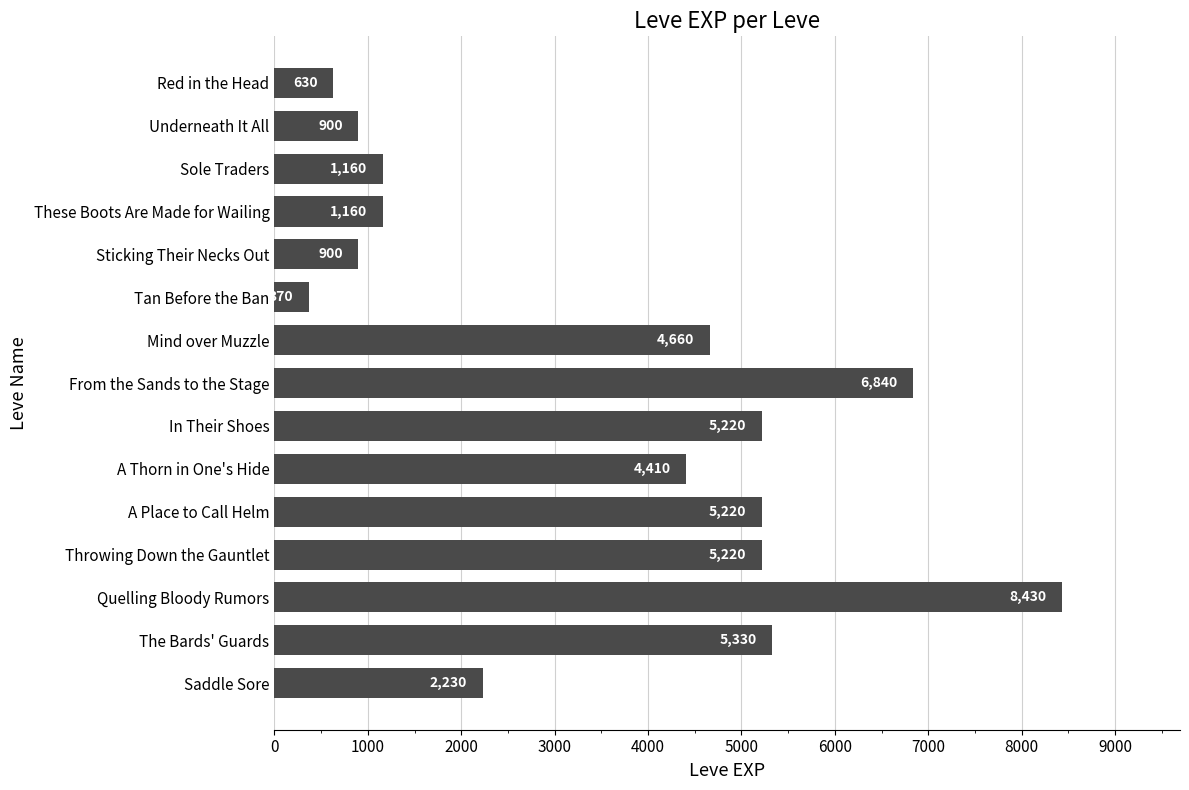

The value at In Their Shoes is 5220. True or false?

True